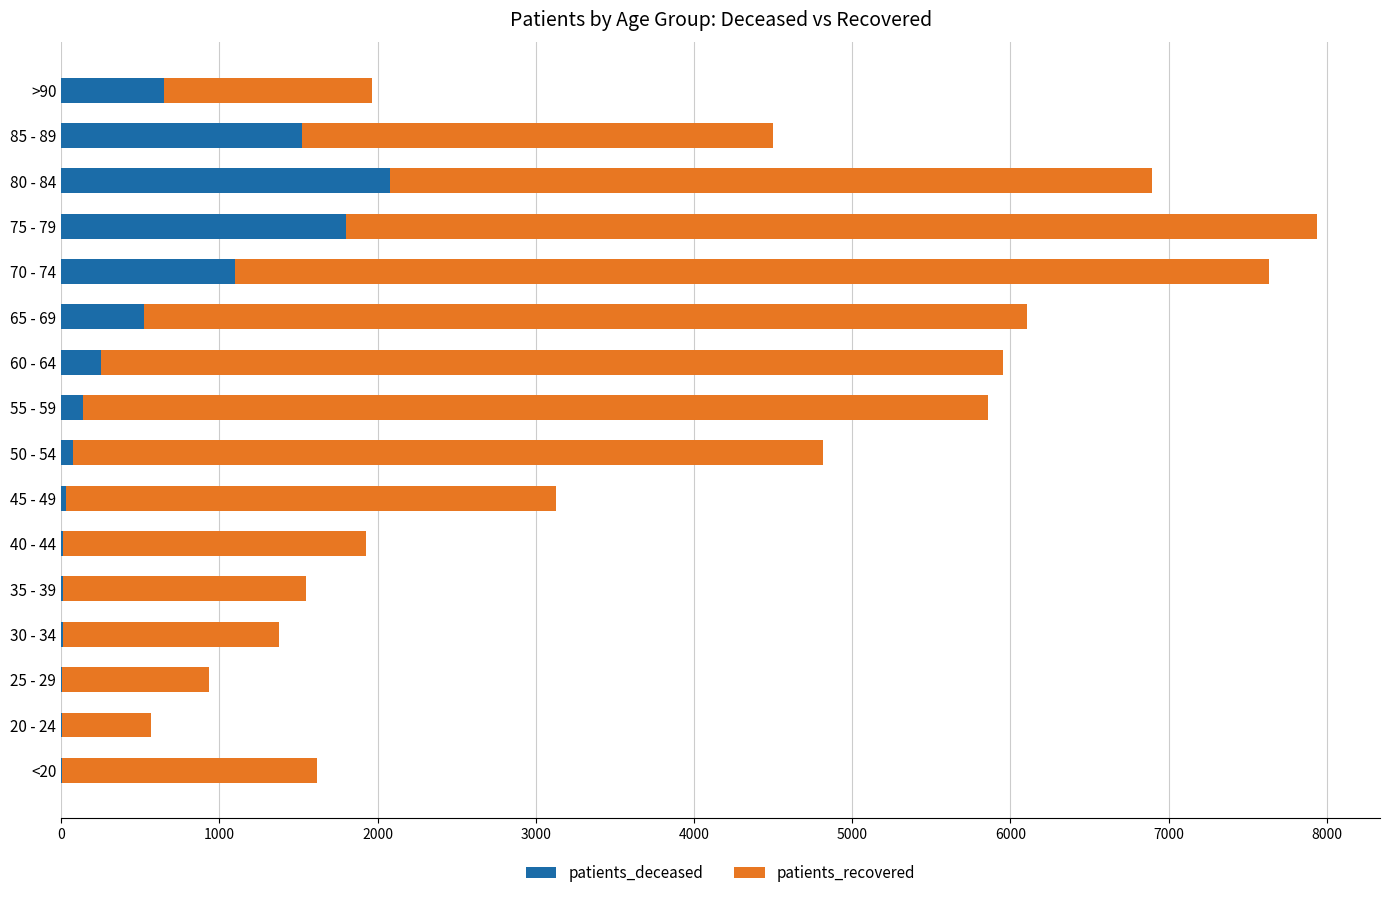

The value of patients_deceased at 85 - 89 is 1523. True or false?

True